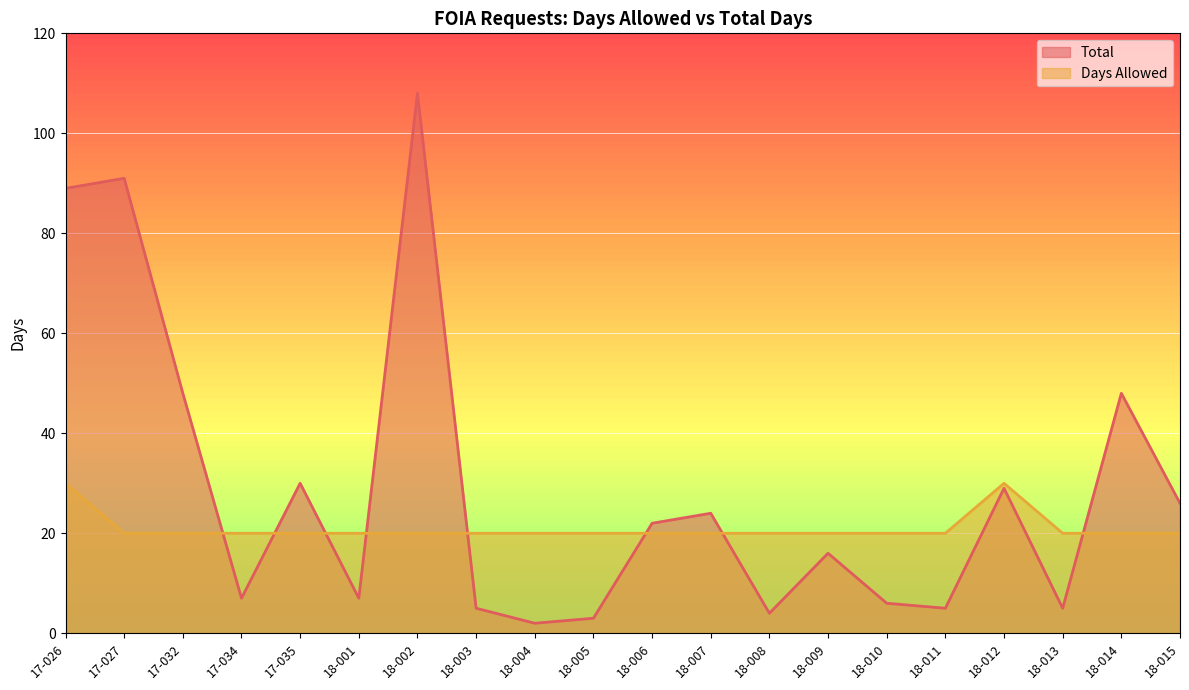

How many times do Total and Days Allowed cross each other?

8